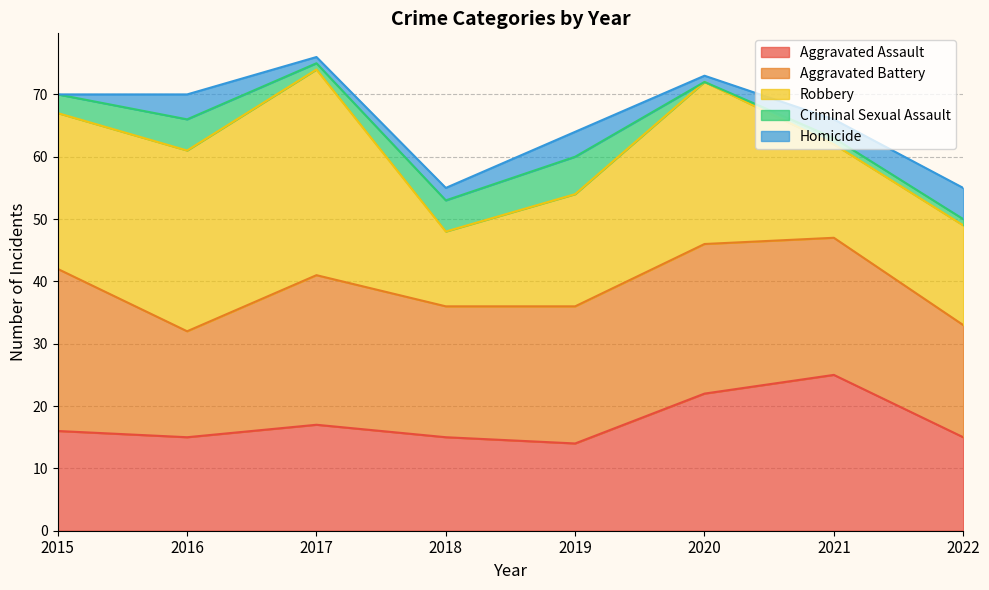

How many values in Homicide are above zero?

7